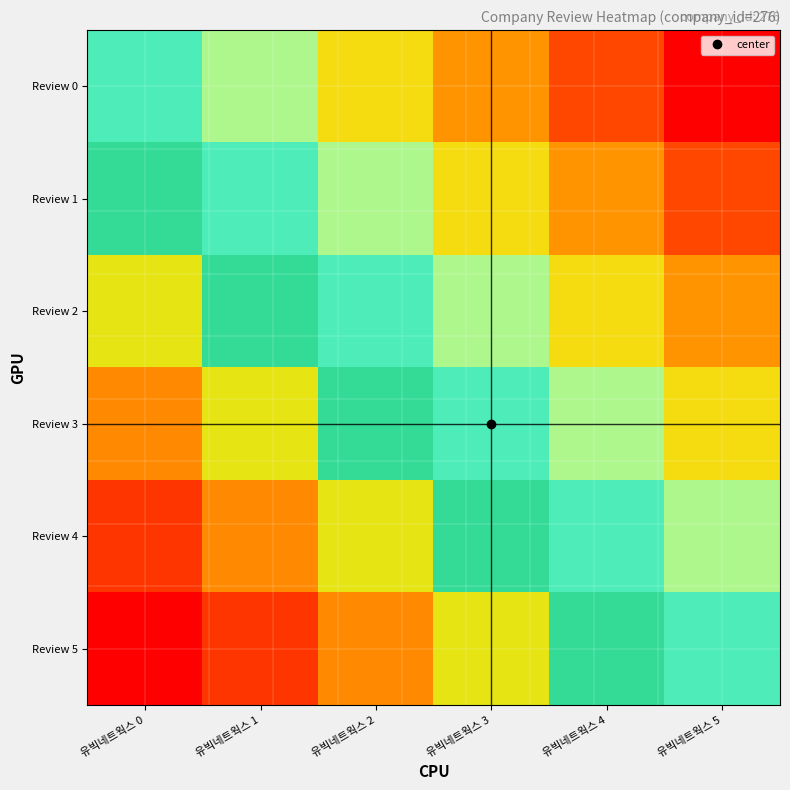

Reading right to left, list all the values displayed in this chart.

Review 0: 유빅네트웍스 5=0.0	유빅네트웍스 4=0.1	유빅네트웍스 3=0.2	유빅네트웍스 2=0.3	유빅네트웍스 1=0.4	유빅네트웍스 0=0.5
Review 1: 유빅네트웍스 5=0.1	유빅네트웍스 4=0.2	유빅네트웍스 3=0.3	유빅네트웍스 2=0.4	유빅네트웍스 1=0.5	유빅네트웍스 0=0.6
Review 2: 유빅네트웍스 5=0.2	유빅네트웍스 4=0.3	유빅네트웍스 3=0.4	유빅네트웍스 2=0.5	유빅네트웍스 1=0.6	유빅네트웍스 0=0.7
Review 3: 유빅네트웍스 5=0.3	유빅네트웍스 4=0.4	유빅네트웍스 3=0.5	유빅네트웍스 2=0.6	유빅네트웍스 1=0.7	유빅네트웍스 0=0.8
Review 4: 유빅네트웍스 5=0.4	유빅네트웍스 4=0.5	유빅네트웍스 3=0.6	유빅네트웍스 2=0.7	유빅네트웍스 1=0.8	유빅네트웍스 0=0.9
Review 5: 유빅네트웍스 5=0.5	유빅네트웍스 4=0.6	유빅네트웍스 3=0.7	유빅네트웍스 2=0.8	유빅네트웍스 1=0.9	유빅네트웍스 0=1.0